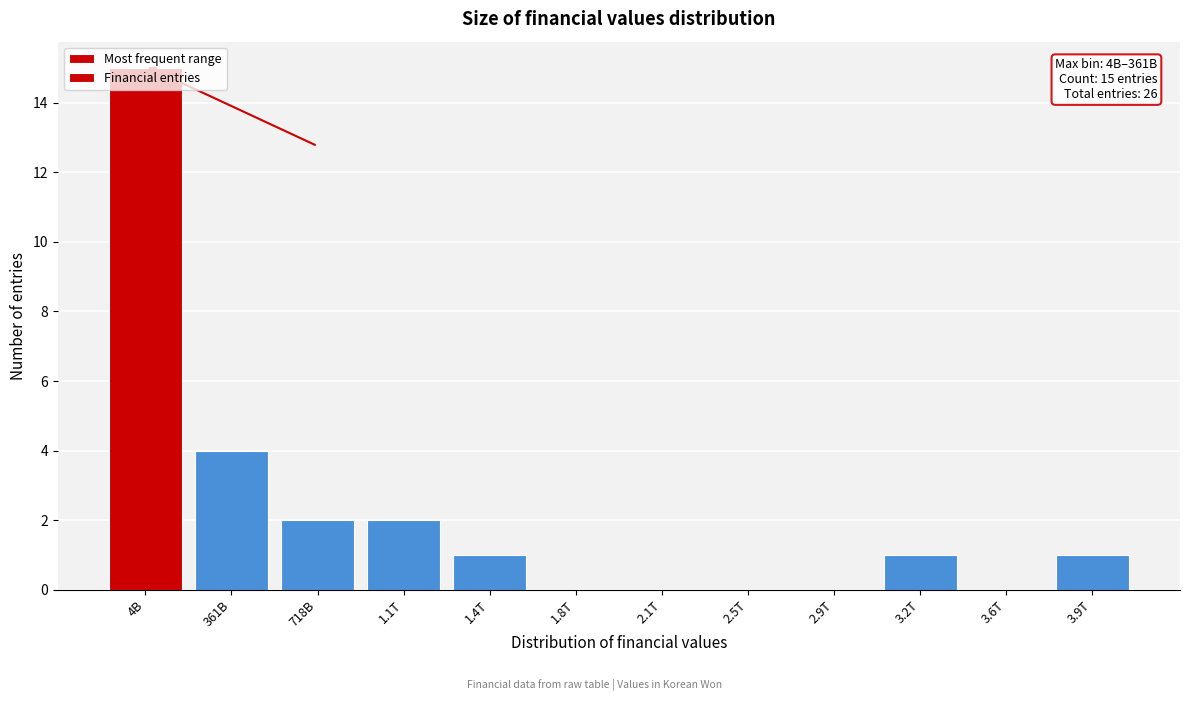

What is the greatest value displayed?

15